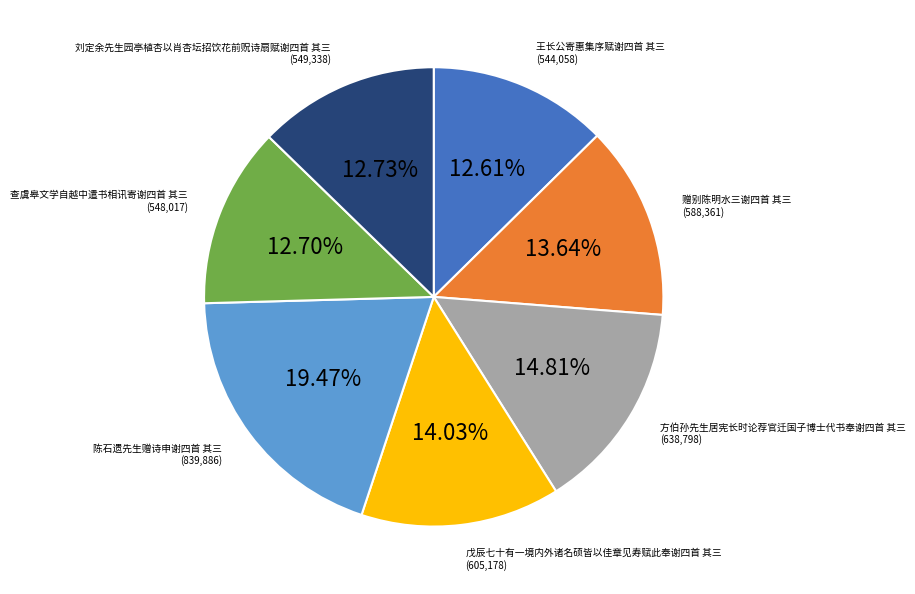

To the nearest percent, what is the combined percentage of 赠别陈明水三谢四首 其三 and 查虞皋文学自越中遣书相讯寄谢四首 其三?

26%